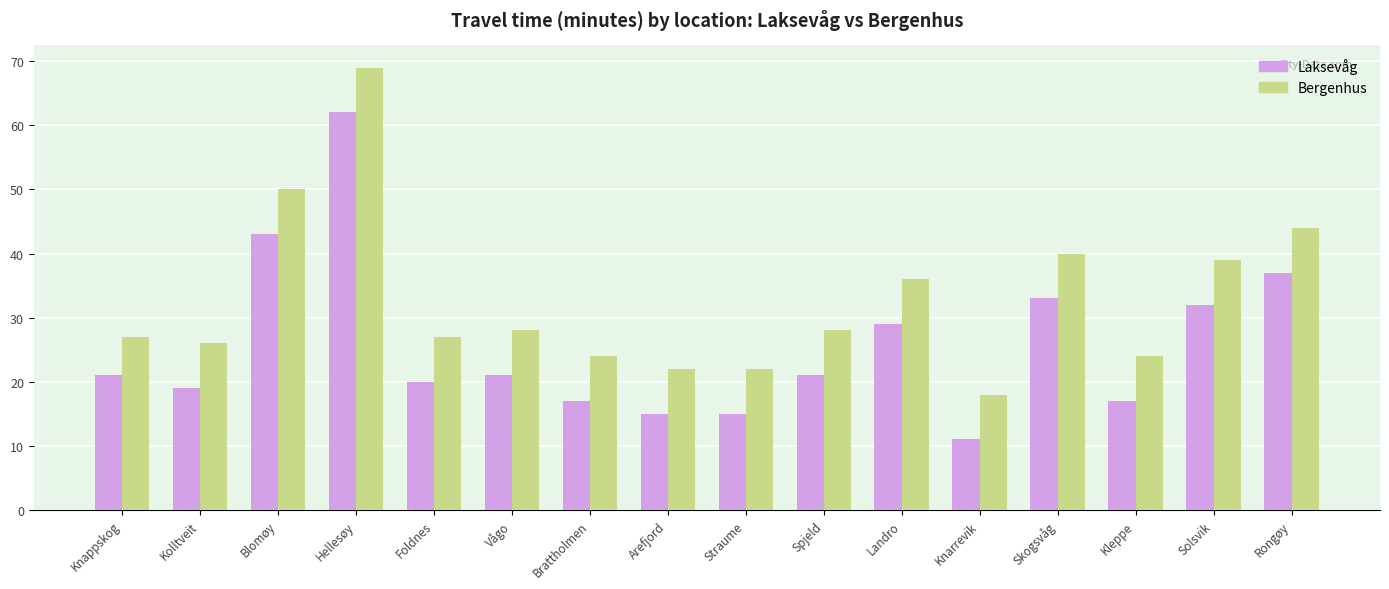

Is it true that Bergenhus equals 60 at Landro?

False